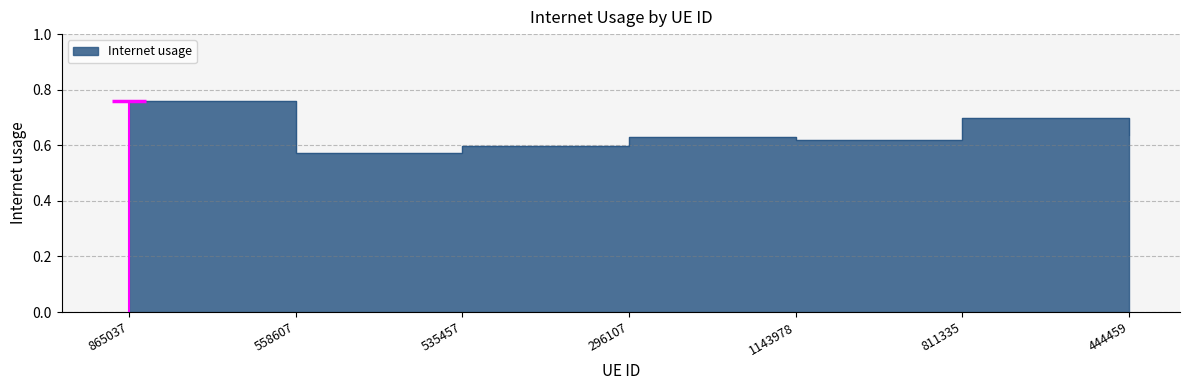

At which label is the value closest to 0?

558607